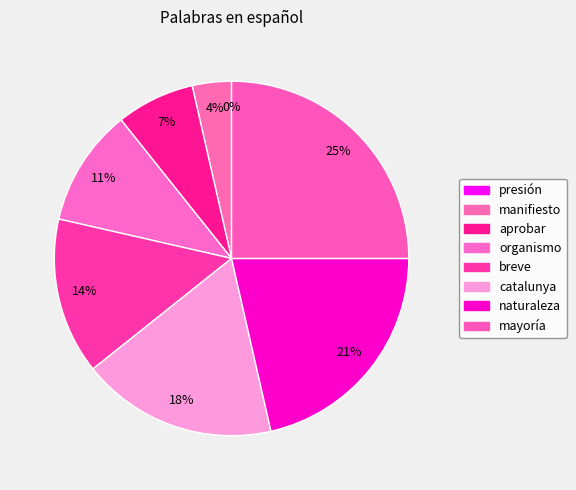

What percentage is NOT represented by breve?

85.7%